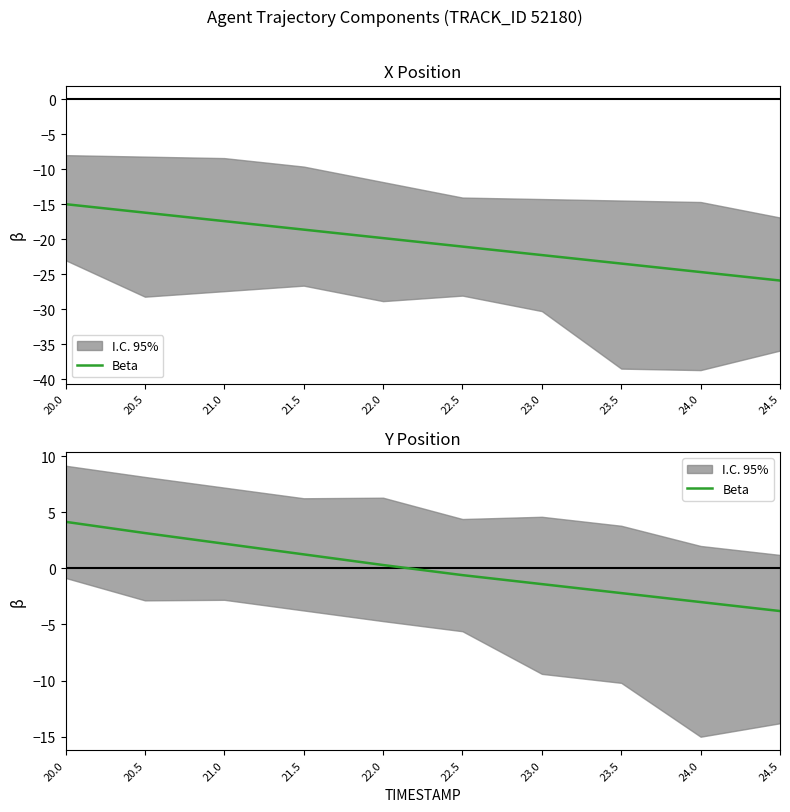

Reading right to left, transcribe all the data shown in this chart.

24.5=-3.8	24.0=-3.0	23.5=-2.2	23.0=-1.4	22.5=-0.6	22.0=0.3	21.5=1.2	21.0=2.2	20.5=3.1	20.0=4.1